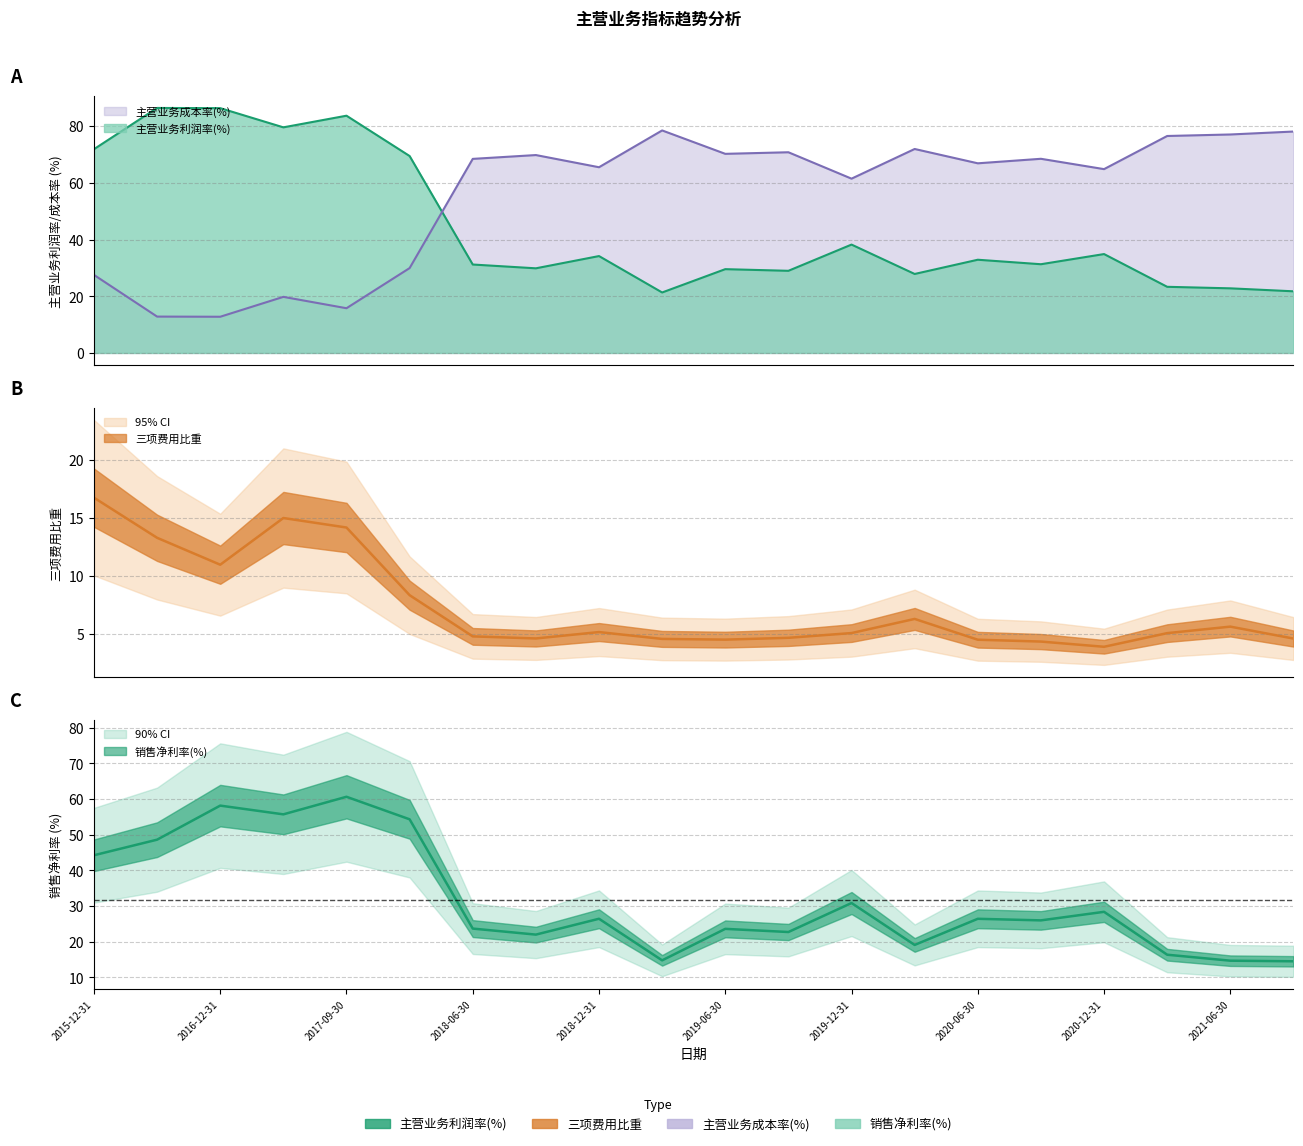

Which category has the highest value across all series?

2016-09-30